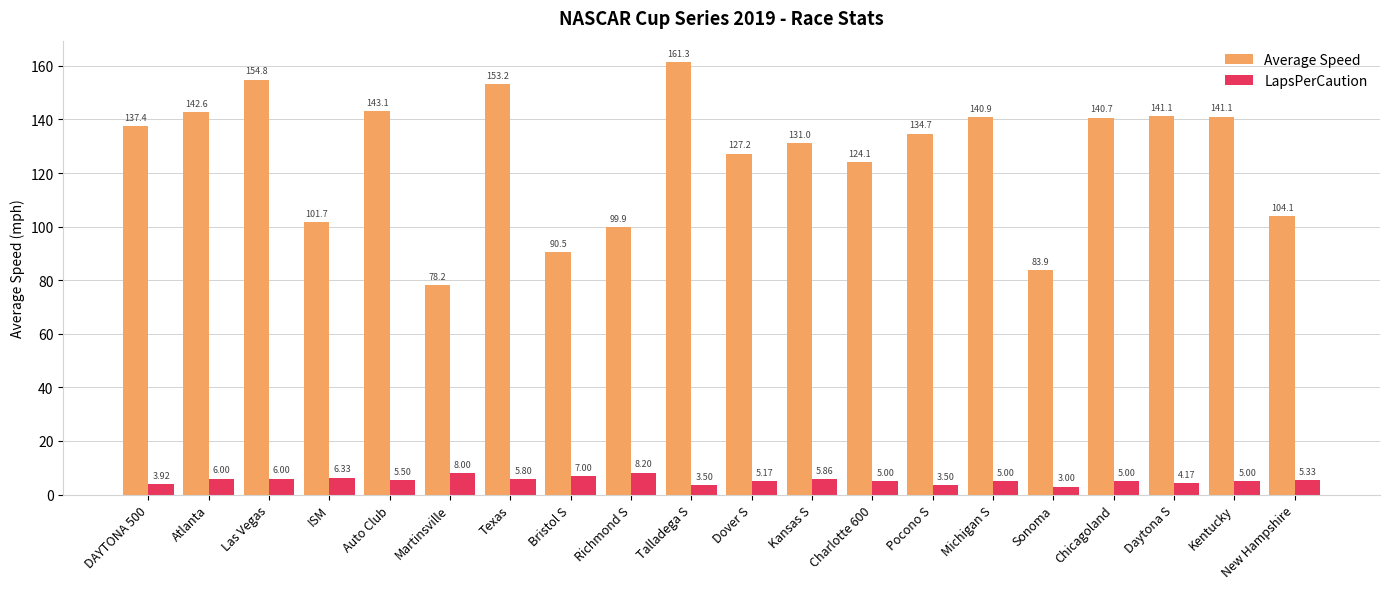

What is the spread (max minus min) of values at Martinsville?

70.2